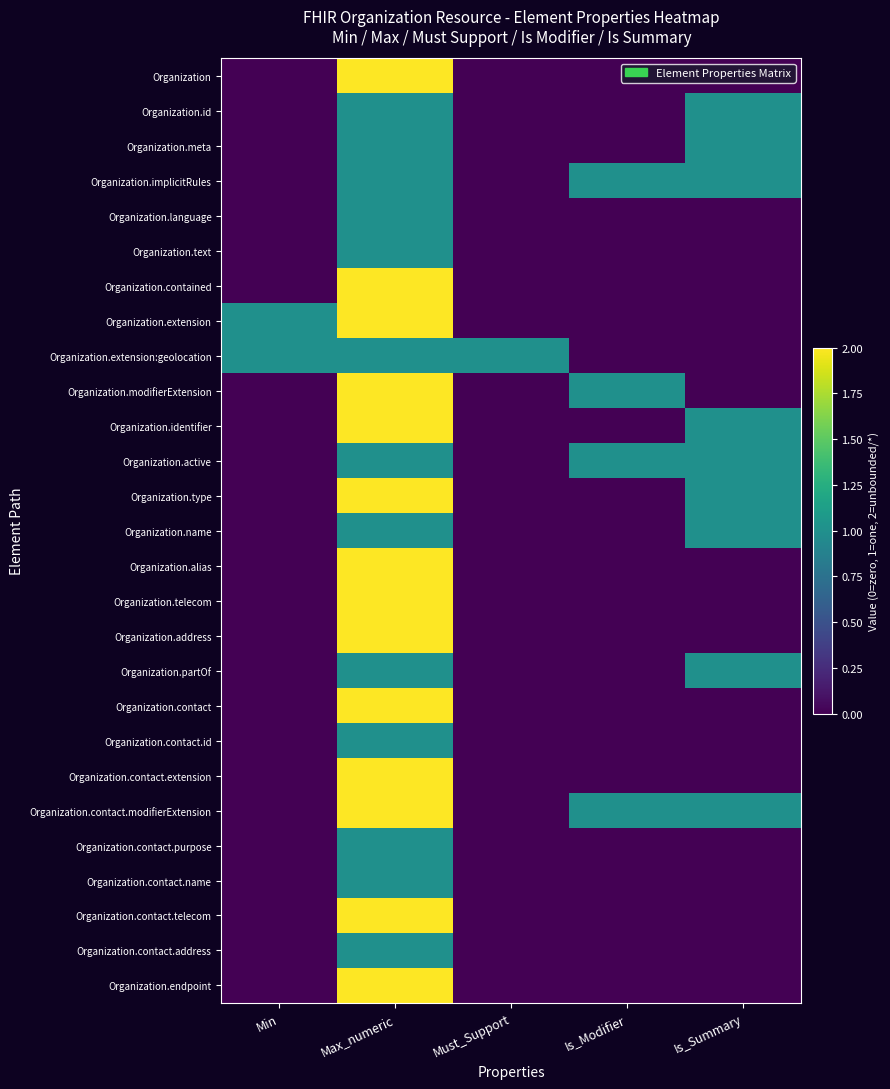

At which category is the sum across all series the highest?

Max_numeric